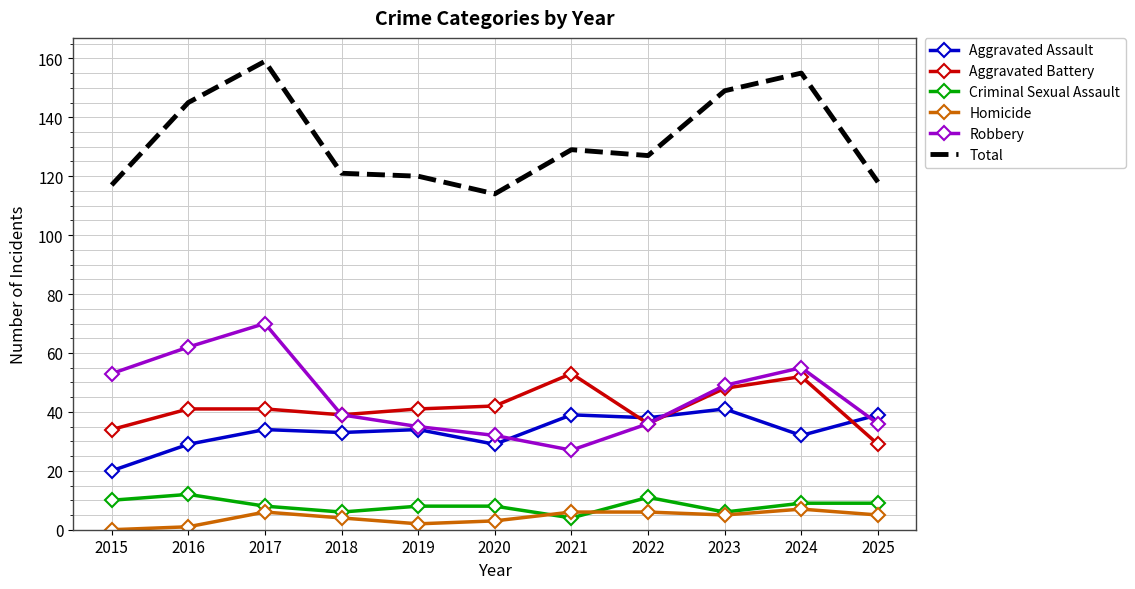

Where is the first local minimum for Robbery?

2021